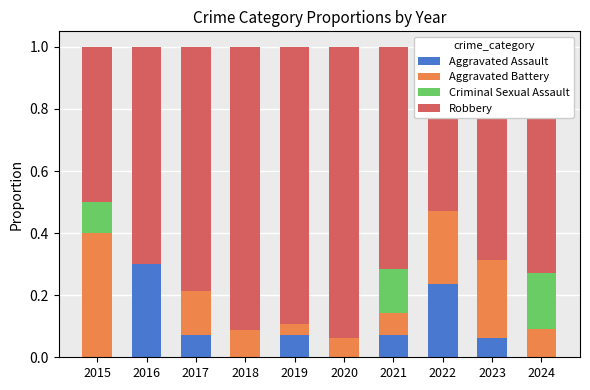

The value of Aggravated Assault at 2020 is -0.1. True or false?

False